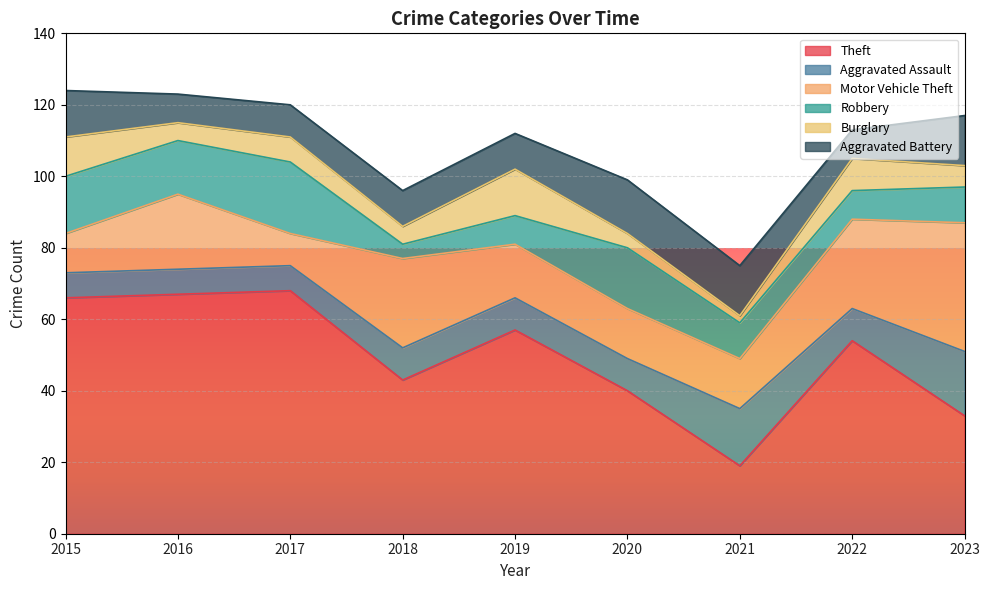

The value of Motor Vehicle Theft at 2015 is 3. True or false?

False